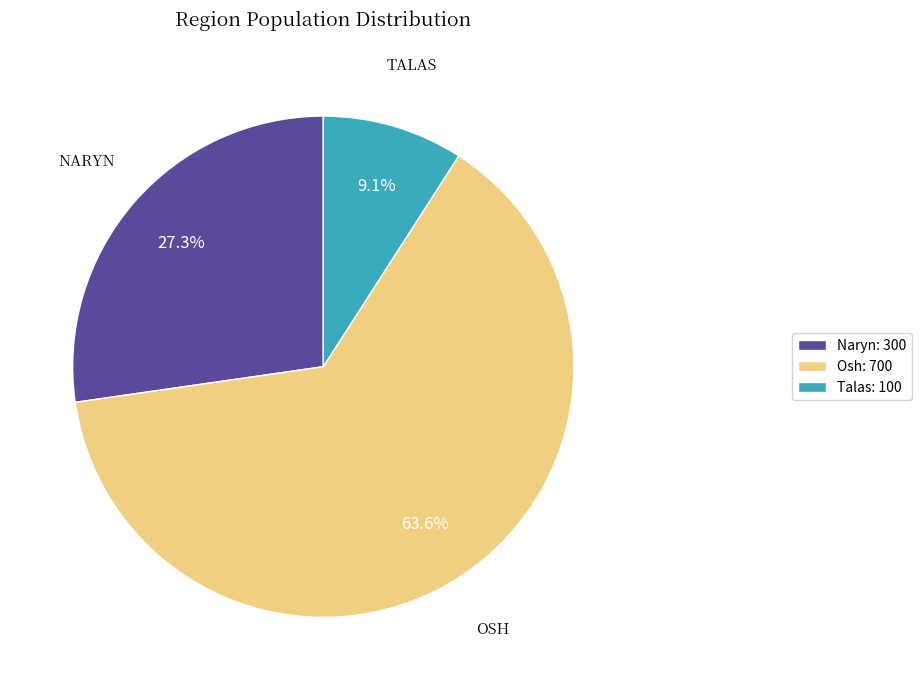

How many segments does this pie chart have?

3